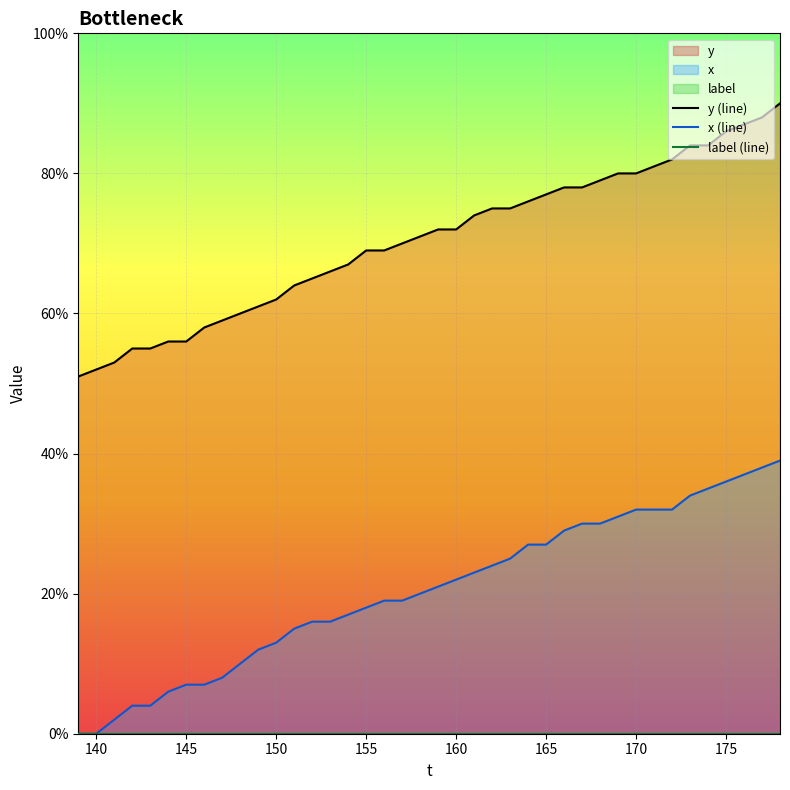

How many lines are shown in the chart?

3